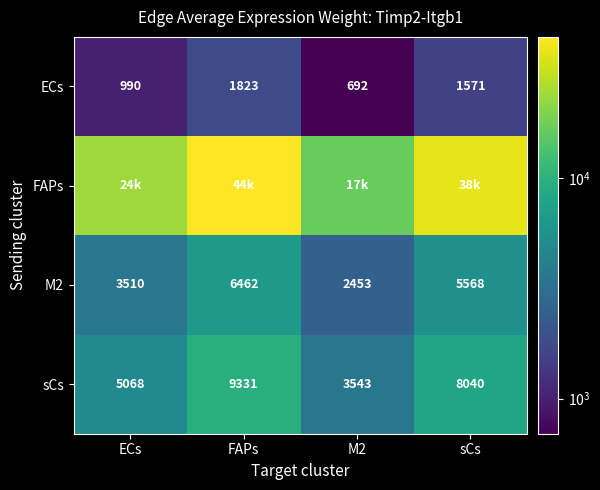

Which category has the highest value across all series?

FAPs